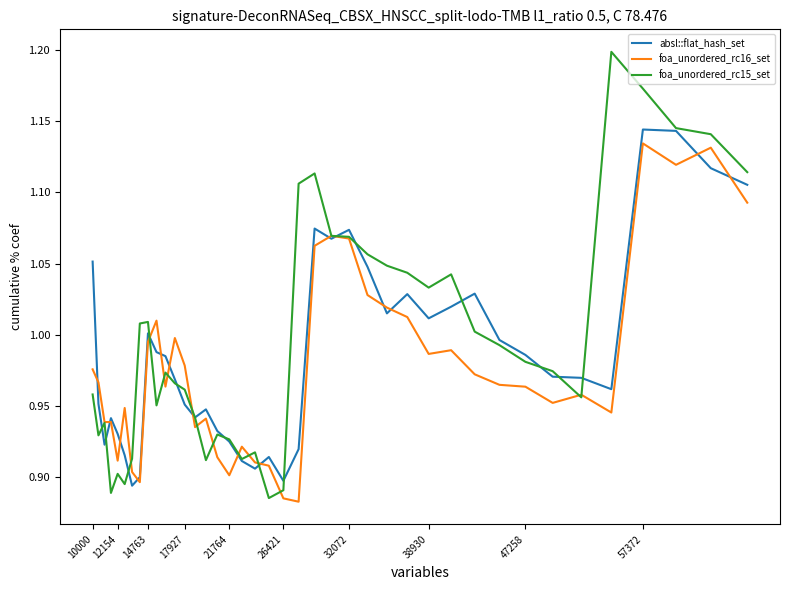

True or false: foa_unordered_rc15_set and foa_unordered_rc16_set intersect in this chart.

True